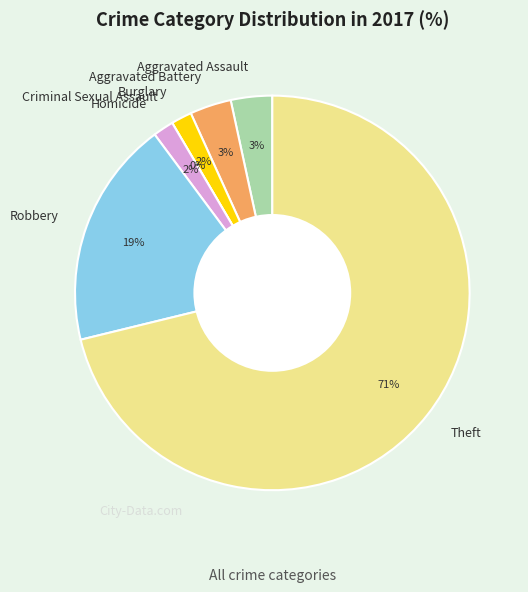

How many segments does this pie chart have?

7